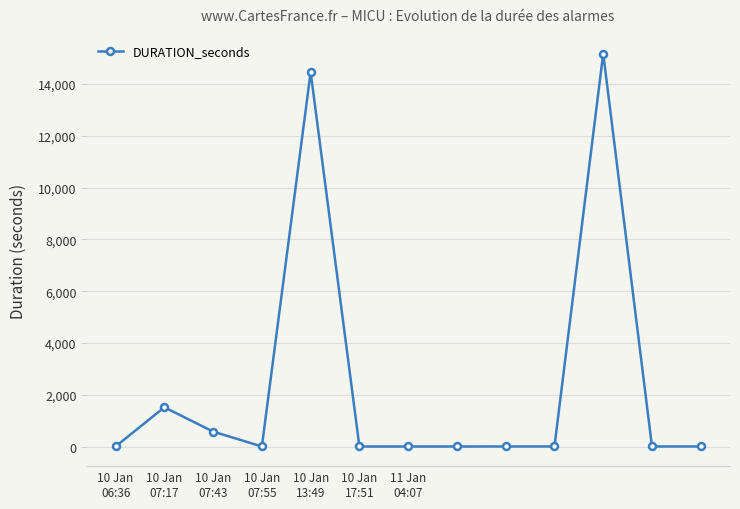

True or false: the data has more than 0 interior local peaks.

True